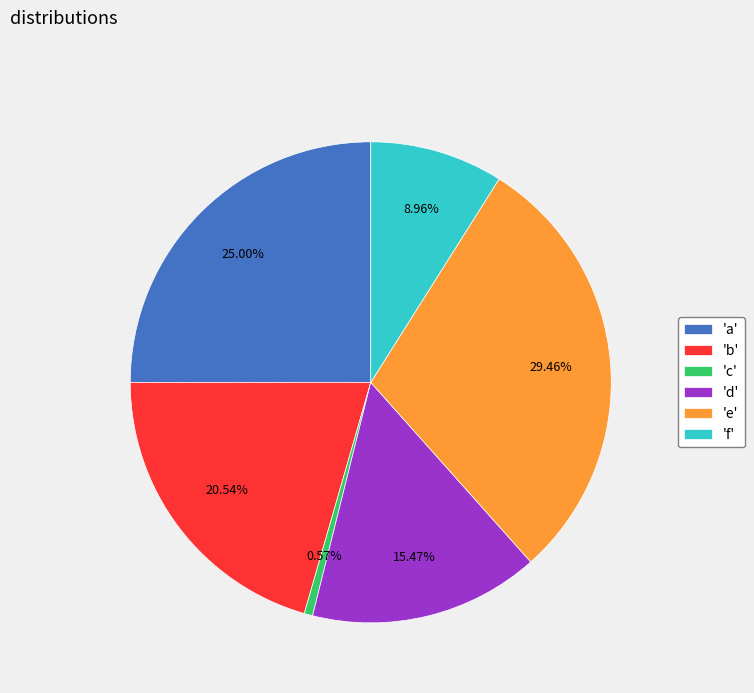

Rank the categories by value from highest to lowest.

'e', 'a', 'b', 'd', 'f', 'c'